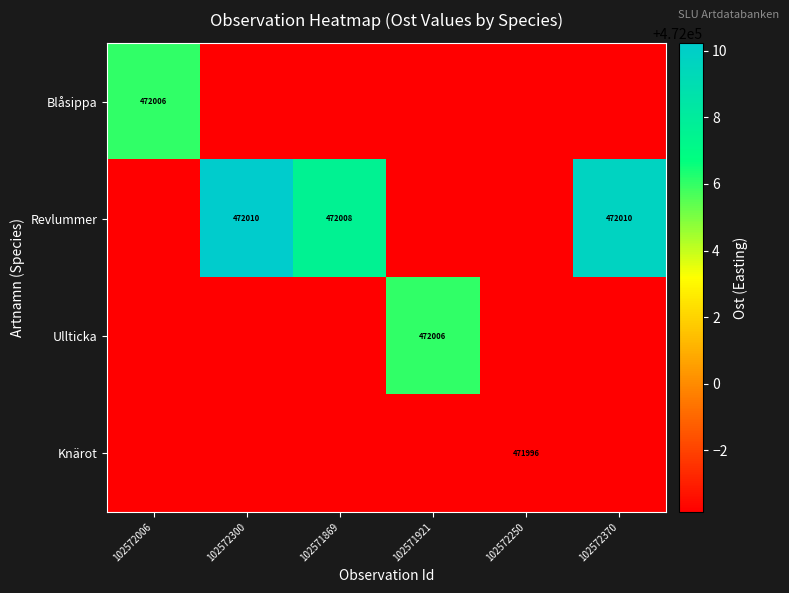

The Revlummer series shows 777724.0 at 102572006. True or false?

False